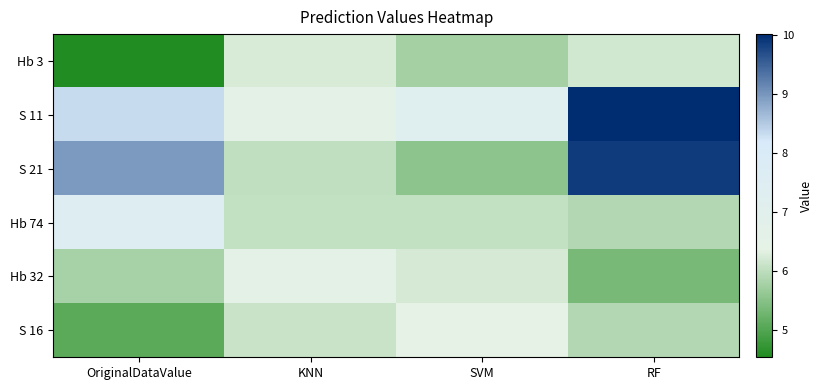

Which series has the largest range (max minus min)?

S 21